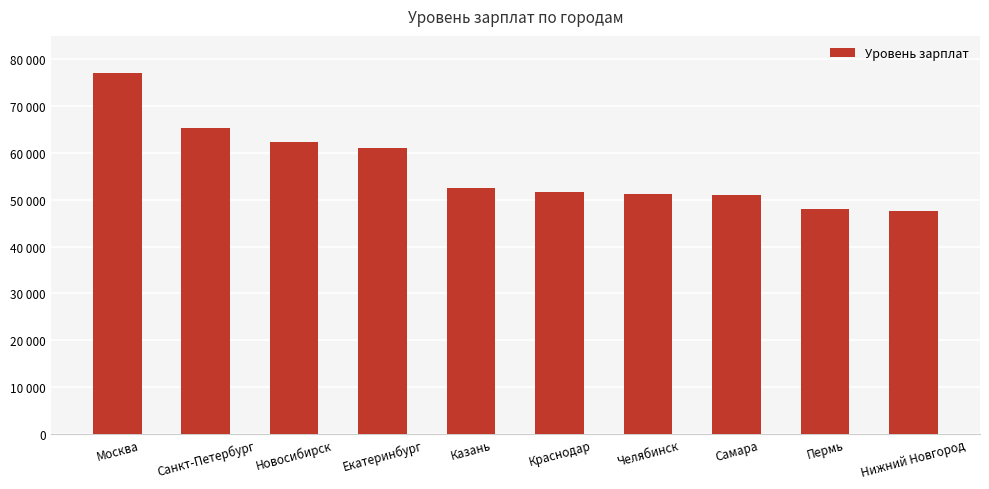

What is the value of the 2nd bar from the left?

65286